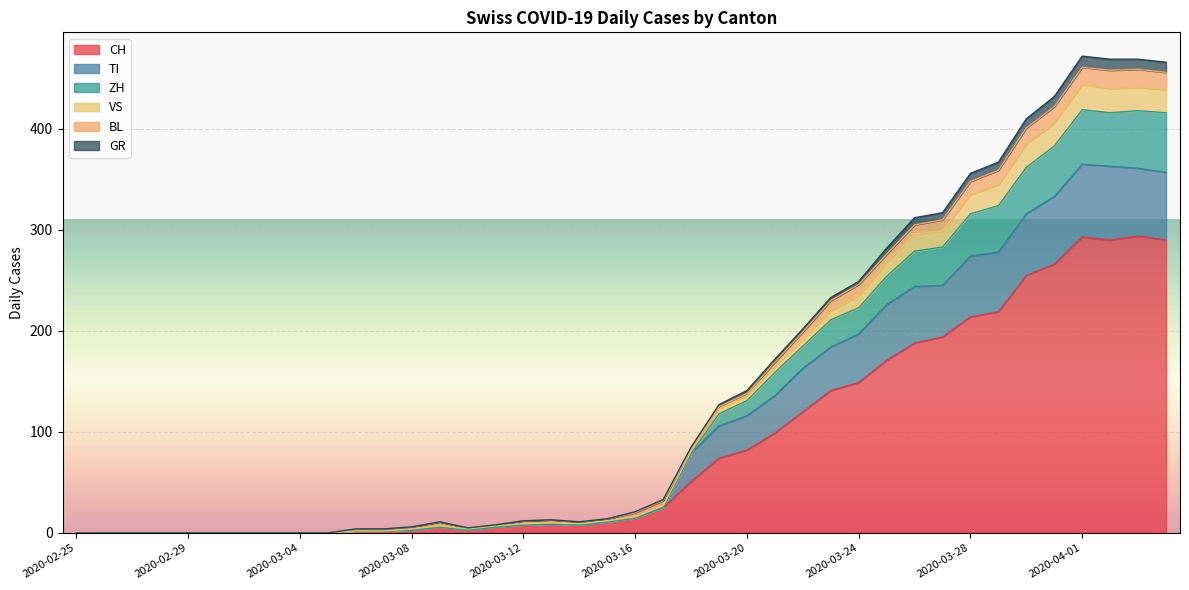

What is the maximum value for CH?

294